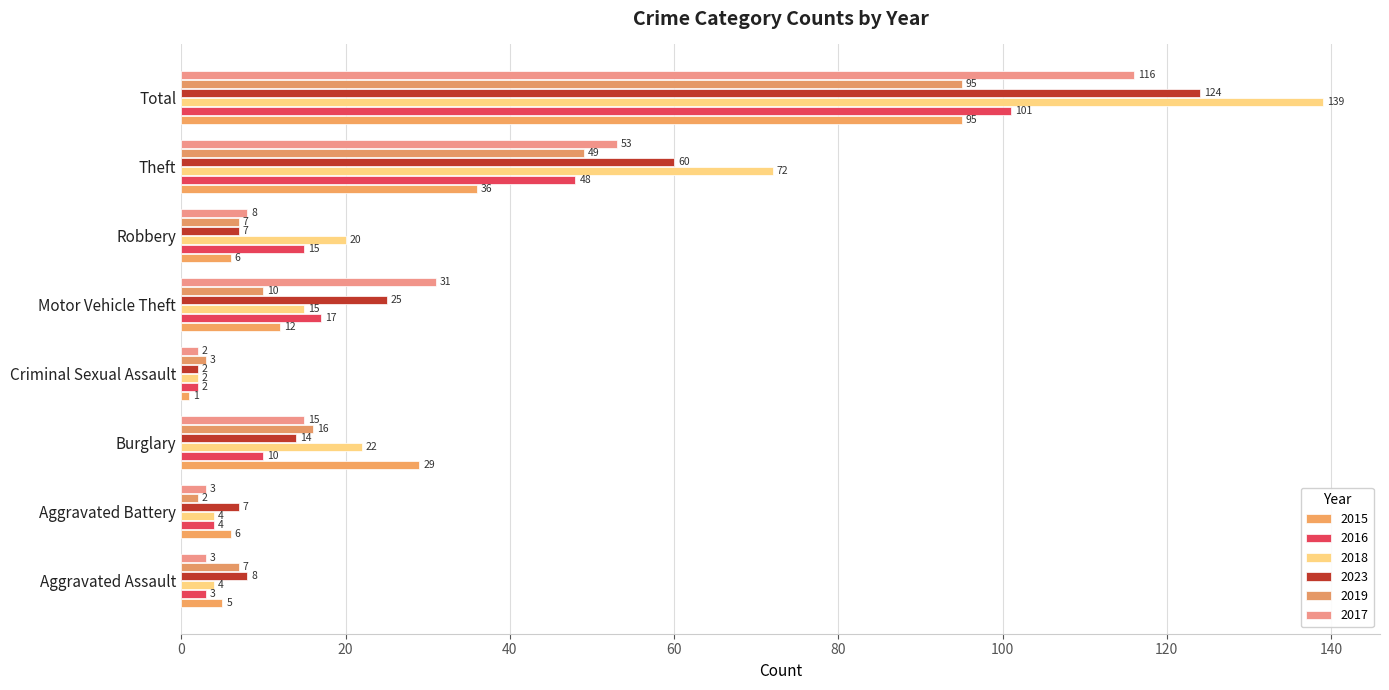

What is the maximum value for 2023?

124